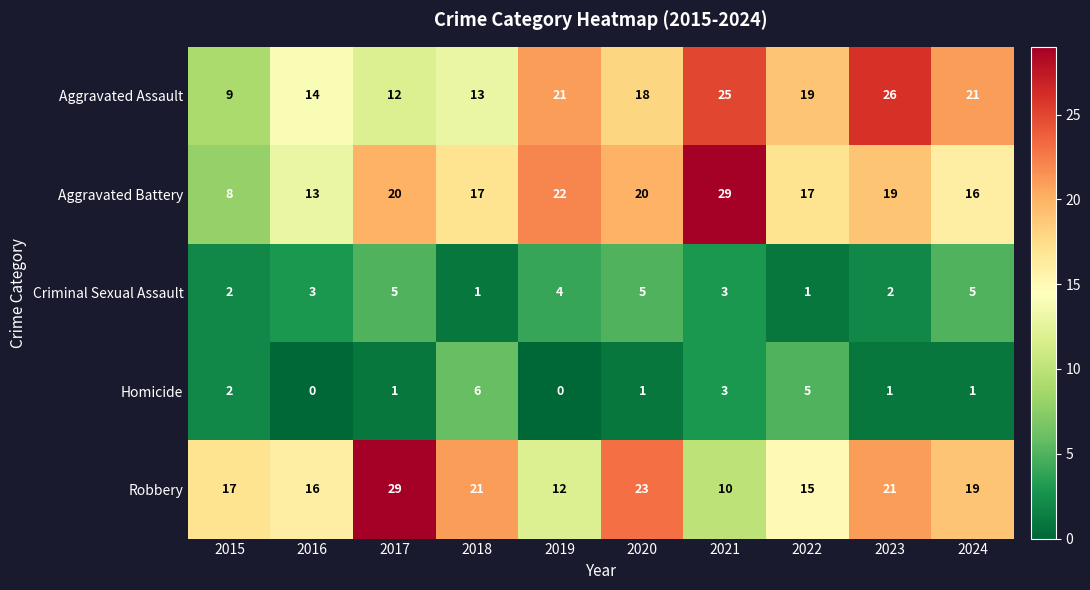

What is the difference between the highest and lowest values at 2019?

22